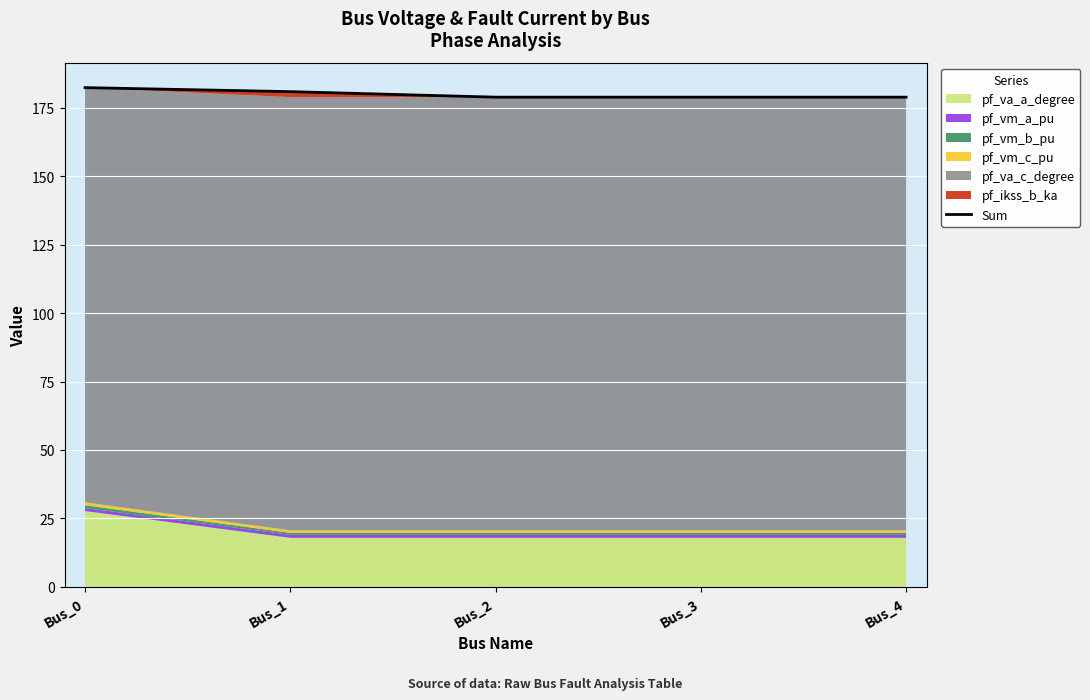

How many lines are shown in the chart?

1